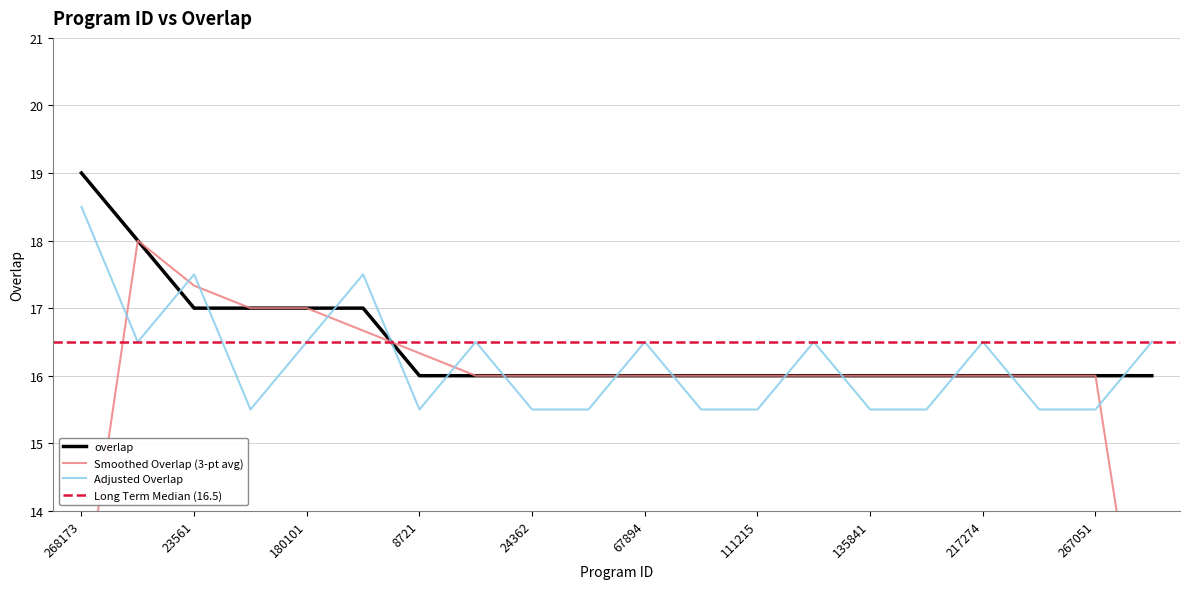

What is the ratio of the value at 61142 to the value at 268173?

0.8